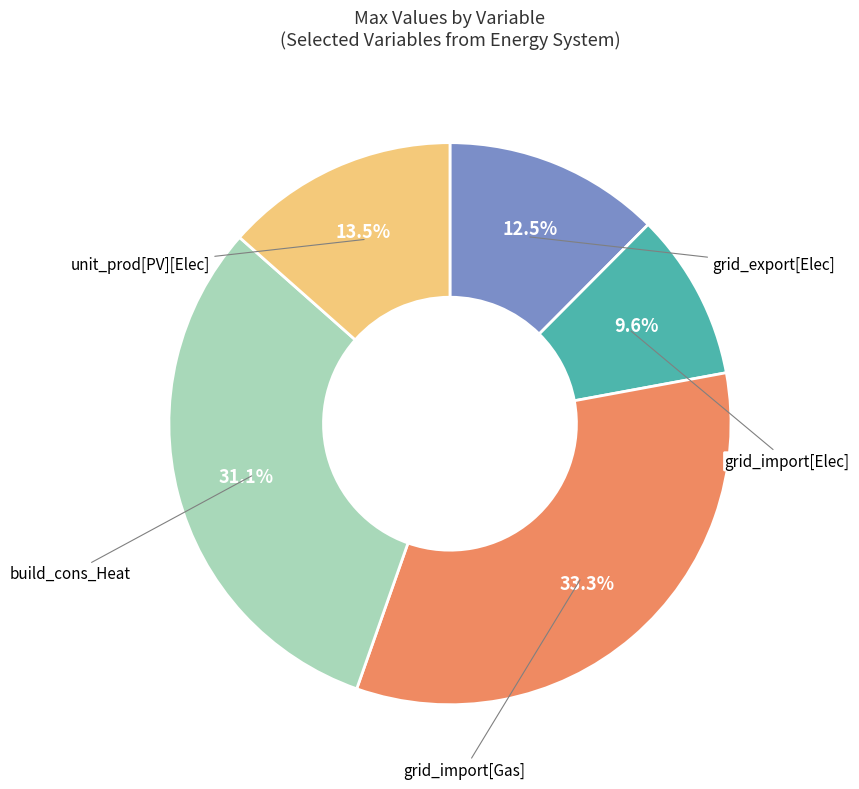

Does any single category account for the majority?

No